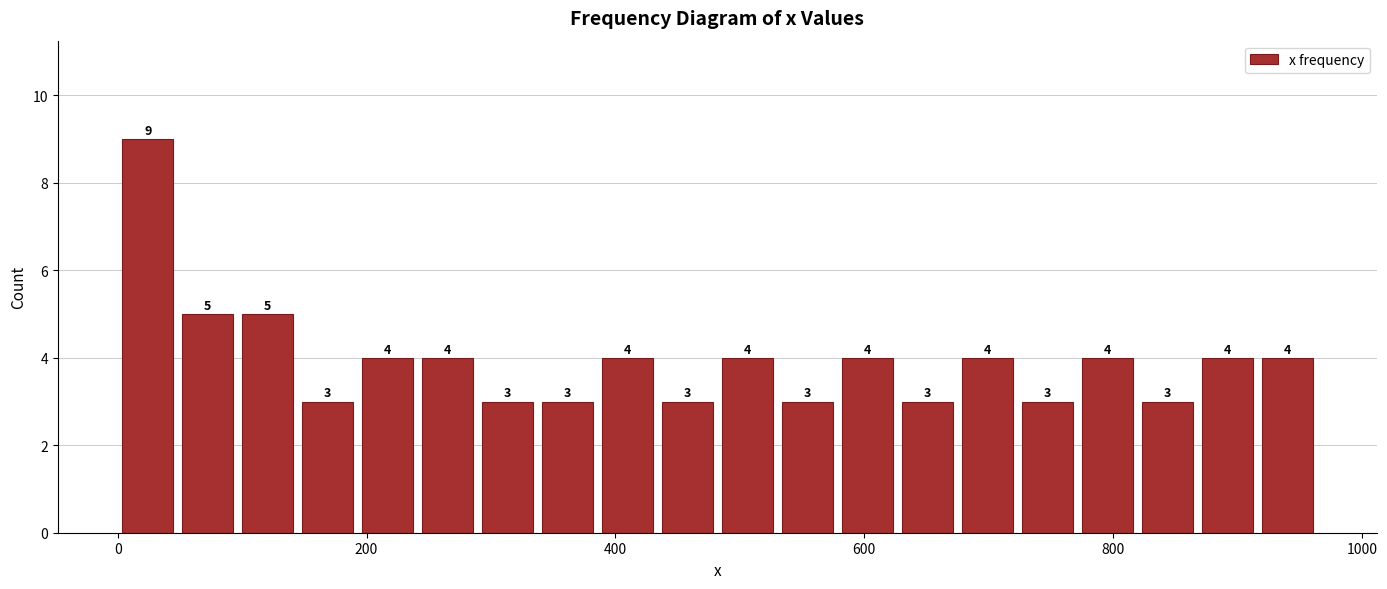

Read against the x-axis, roughly where is the centre of the tallest bar?

20